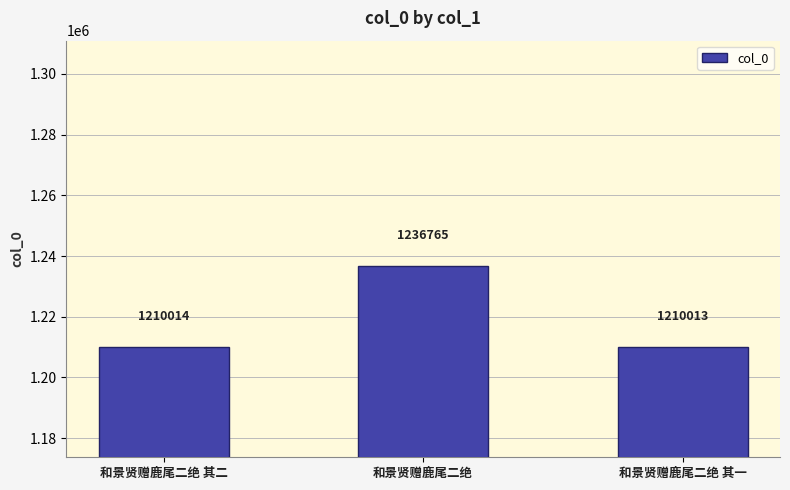

What value does the data have at 和景贤赠鹿尾二绝?

1236765